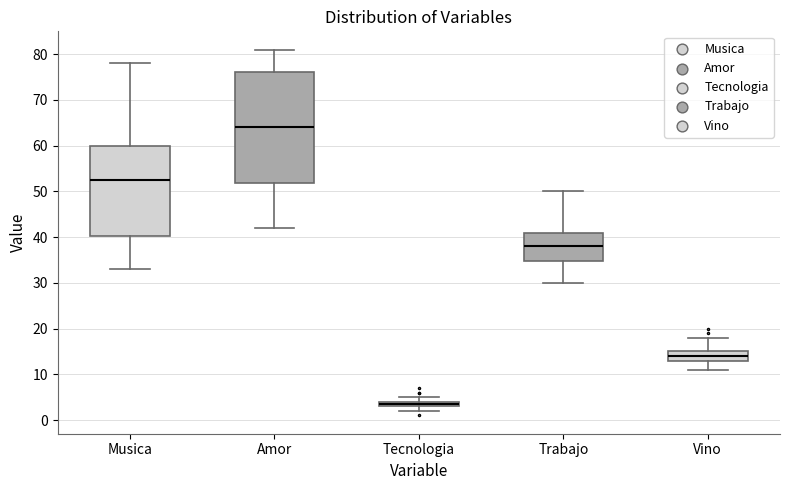

Which box's median line is the lowest?

Tecnologia